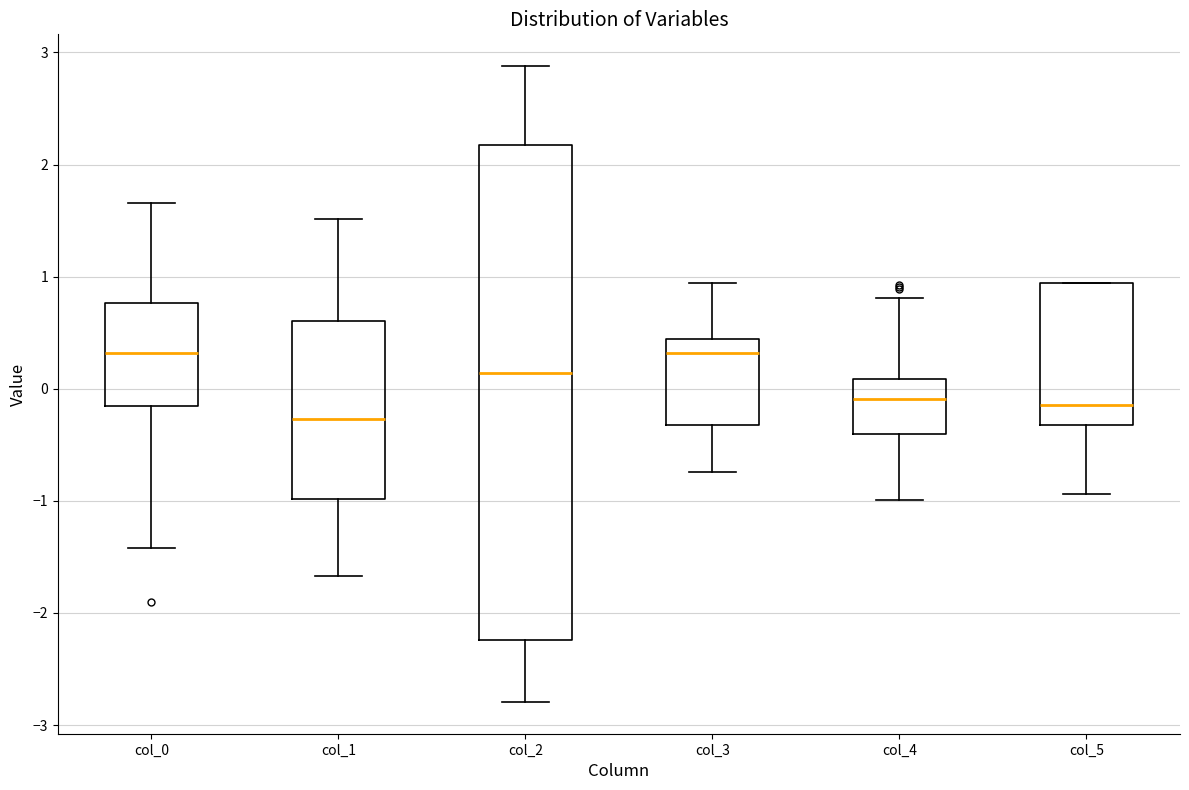

Reading left to right, read every box against the y-axis: the position of its median line, the range the box covers, and the ends of its whiskers. The values are not printed on the chart, so give them approximately, as read against the axis.

col_0: median 0.3, box -0.2 to 0.8, whiskers -1.4 to 1.7
col_1: median -0.3, box -1.0 to 0.6, whiskers -1.7 to 1.5
col_2: median 0.1, box -2.2 to 2.2, whiskers -2.8 to 2.9
col_3: median 0.3, box -0.3 to 0.4, whiskers -0.7 to 0.9
col_4: median -0.1, box -0.4 to 0.1, whiskers -1.0 to 0.8
col_5: median -0.1, box -0.3 to 0.9, whiskers -0.9 to 0.9